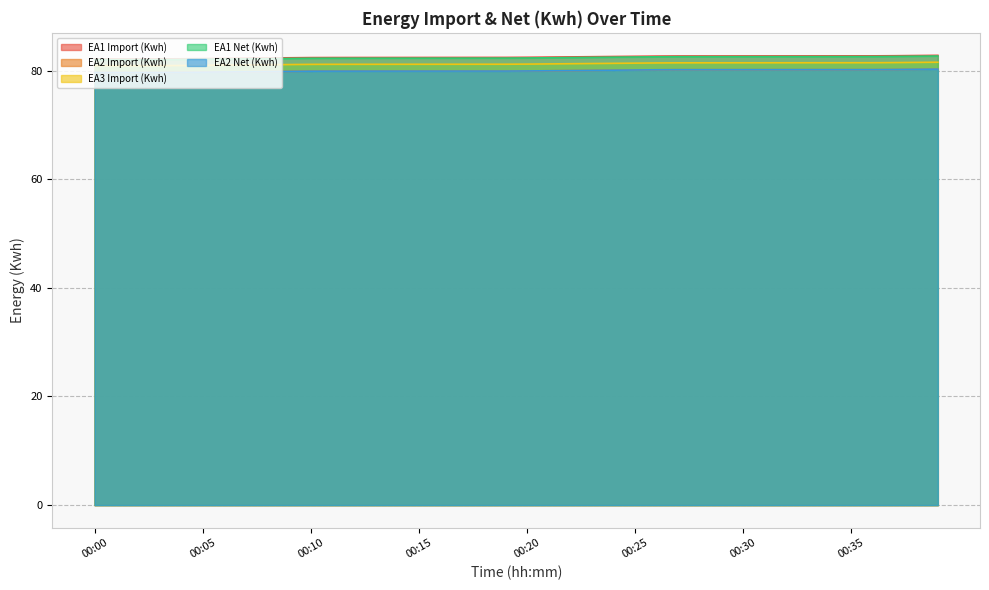

True or false: EA1 Net (Kwh) has more than 0 interior local peaks.

False